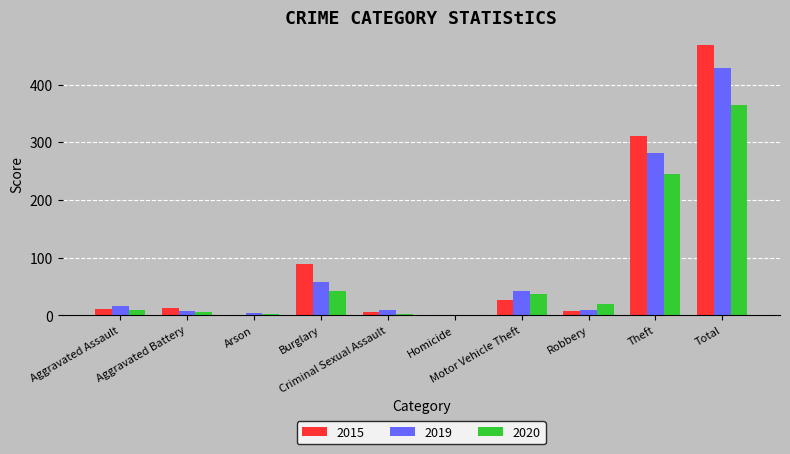

The value of 2015 at Motor Vehicle Theft is 27. True or false?

True